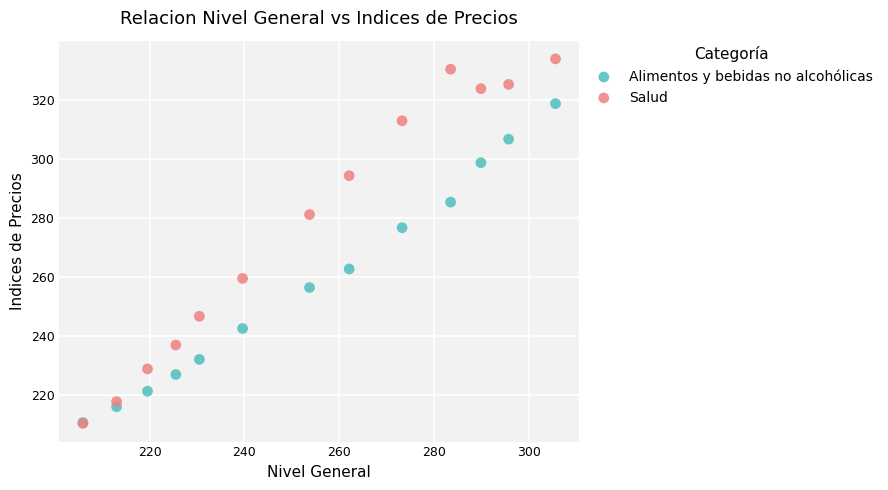

Across all series, what Y value is closest to 272?

276.6